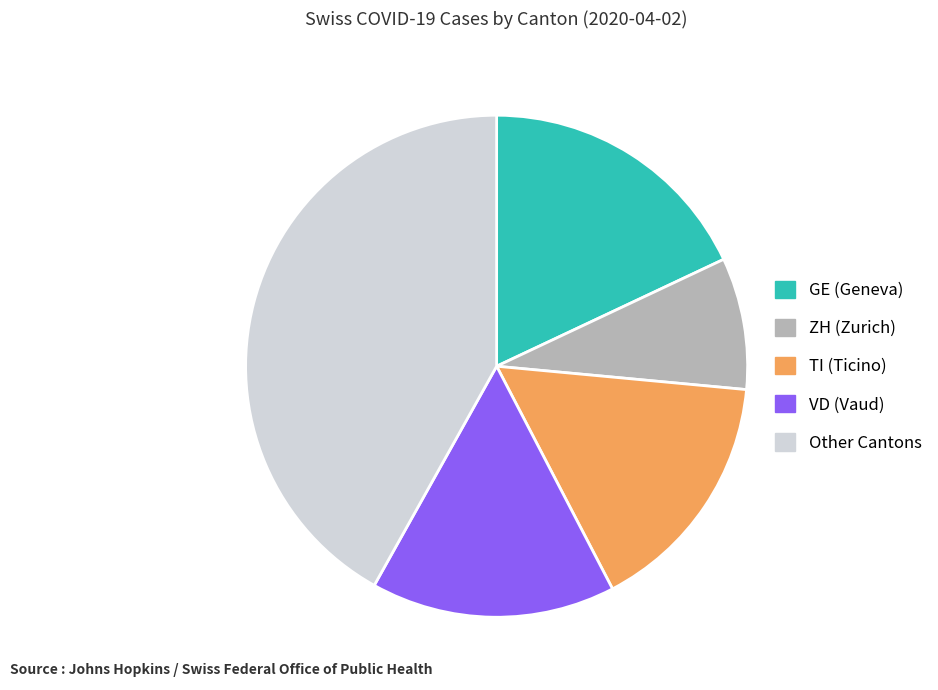

Combined, do ZH (Zurich) and Other Cantons account for over 50%?

Yes